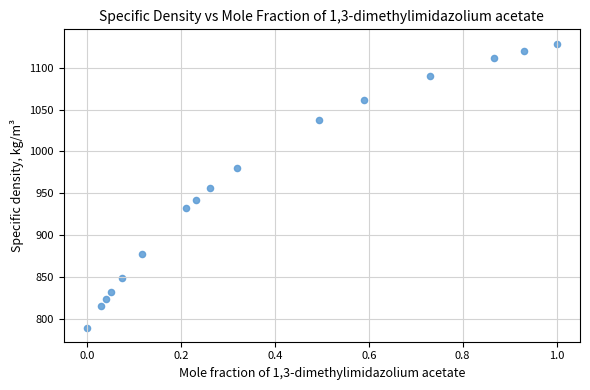

What is the range of Y values (max minus min)?

339.4